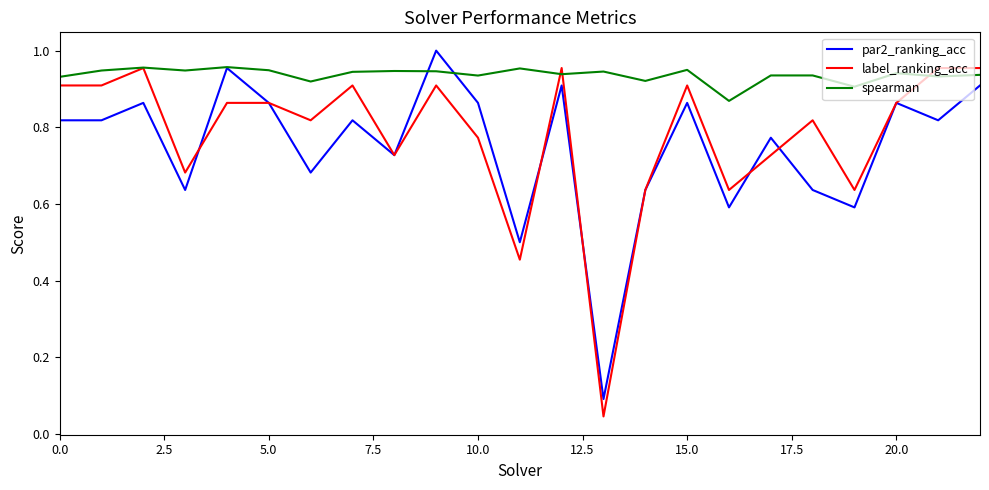

Which series has the largest total across all categories?

spearman